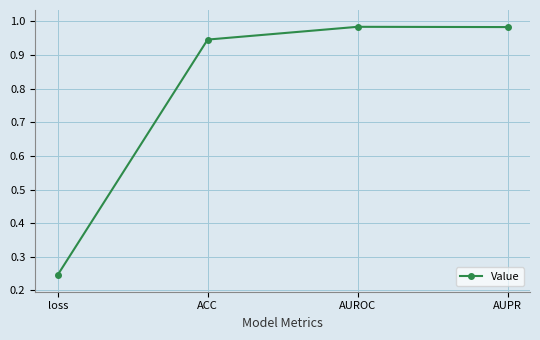

At which category does the data reach its first local peak?

AUROC